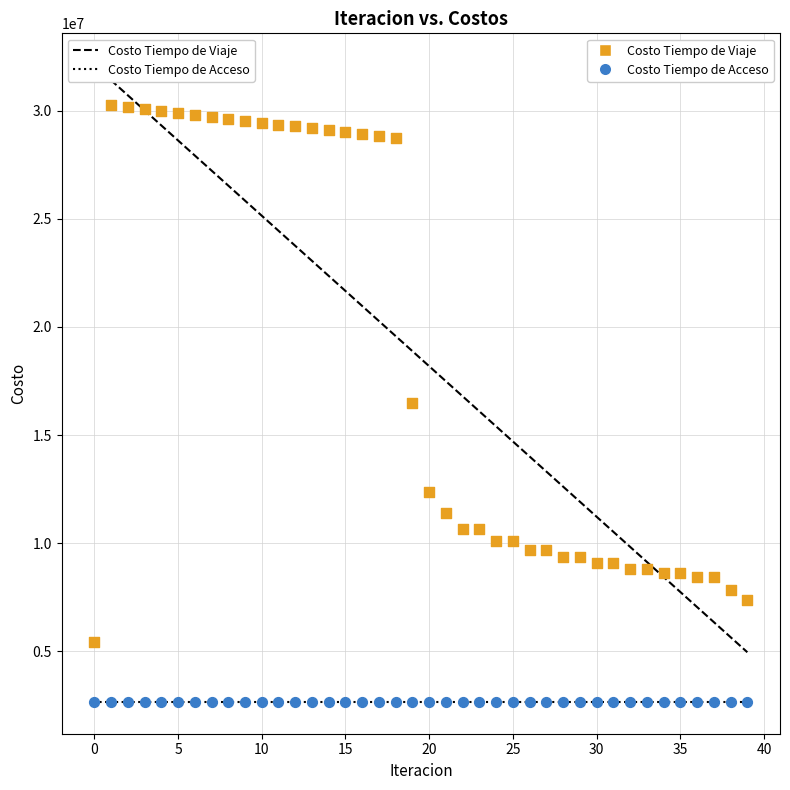

In the Costo Tiempo de Viaje series, what Y value is closest to 17837185?

16483155.2